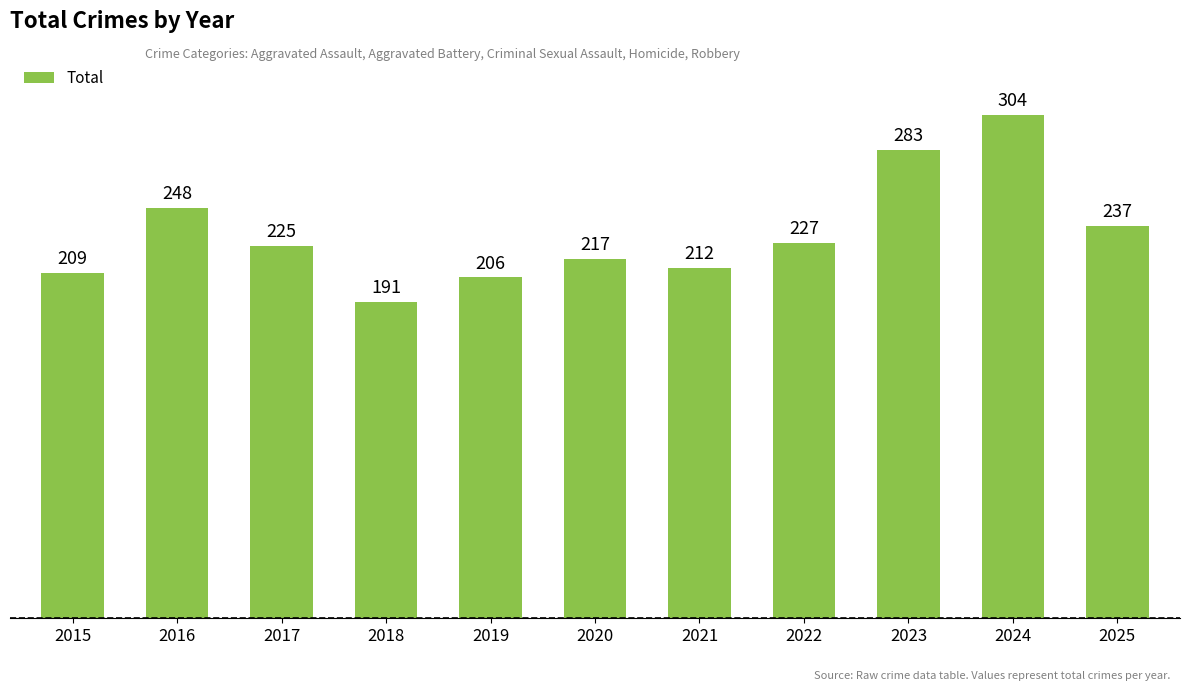

What is the sum of the values at 2017 and 2023?

508